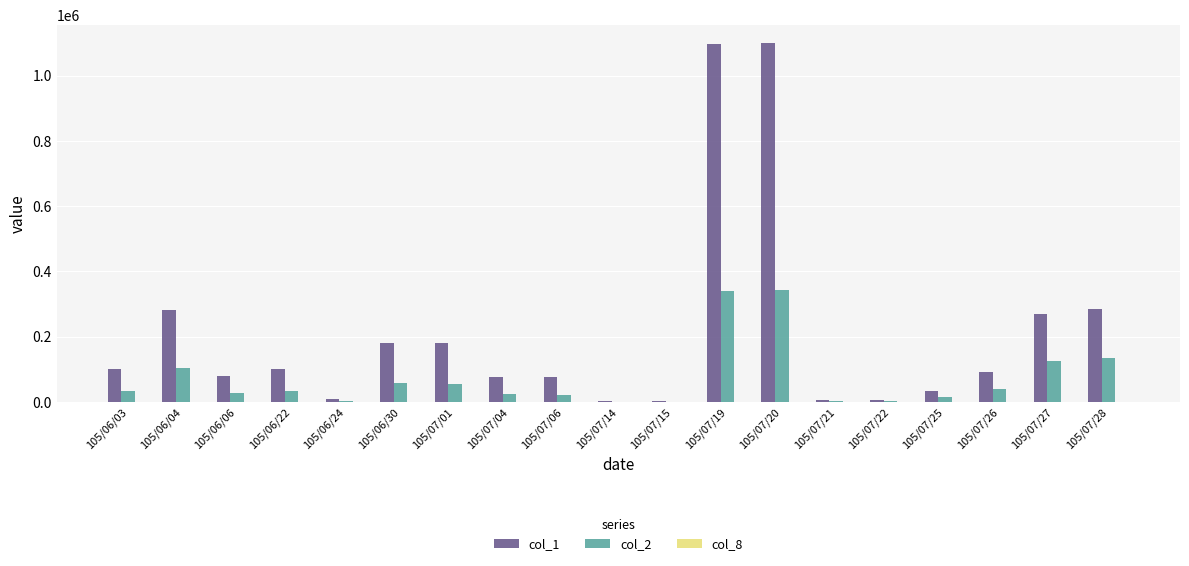

Which series has the largest total across all categories?

col_1